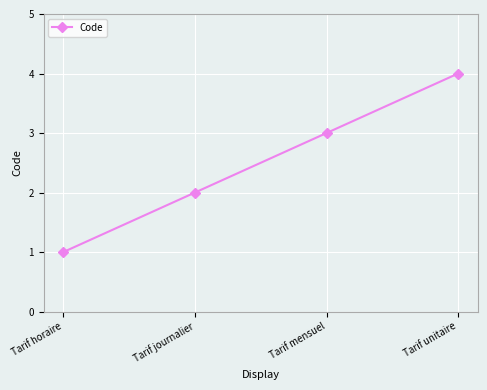

Does the chart display data point markers on the line(s)?

Yes